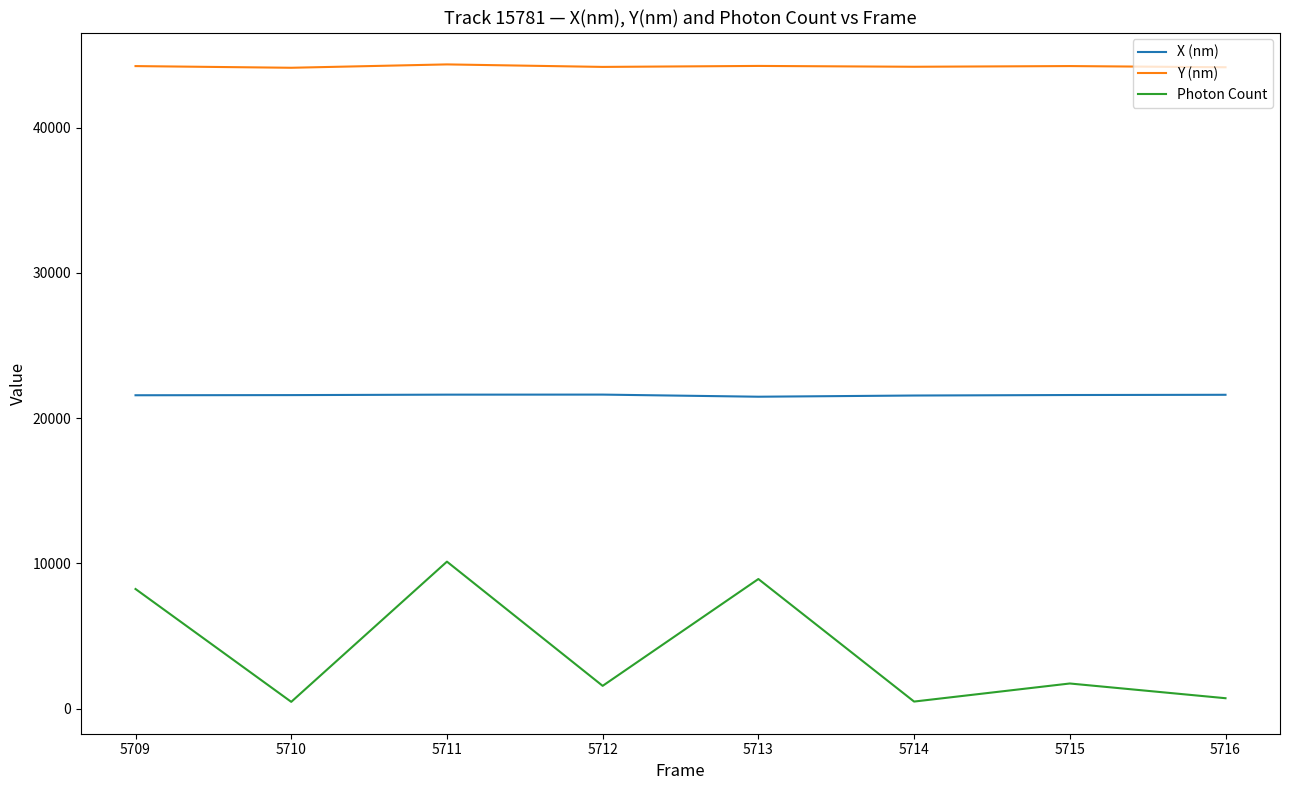

True or false: Y (nm) and Photon Count cross at least once.

False